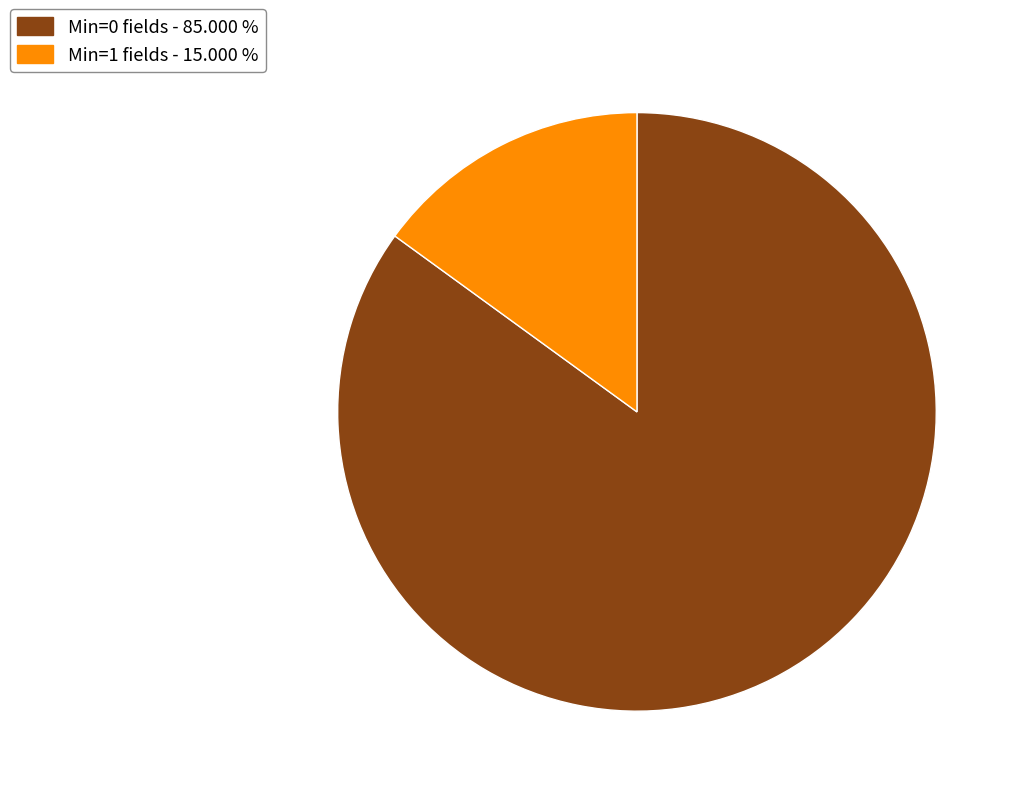

Is there any slice that represents more than half of the pie?

Yes